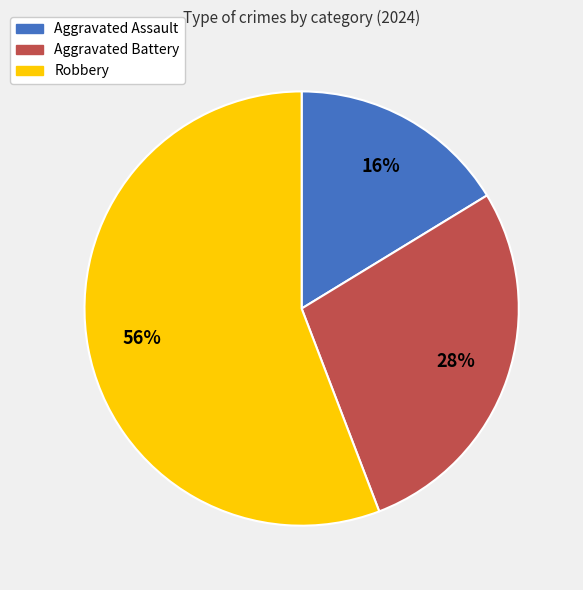

What is the smallest slice in the pie chart?

Aggravated Assault